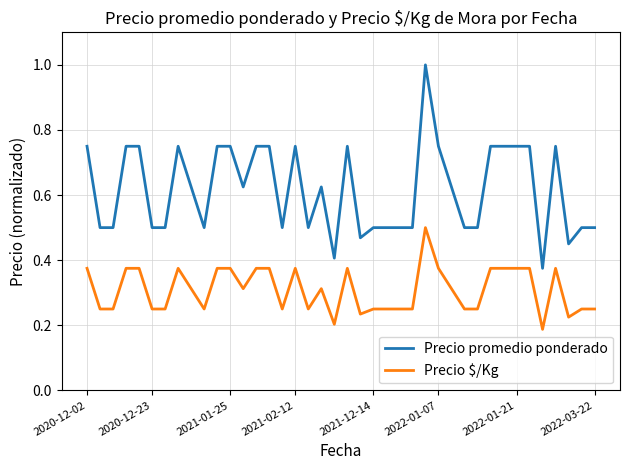

Rank the series by their maximum value, from highest to lowest.

Precio promedio ponderado, Precio $/Kg